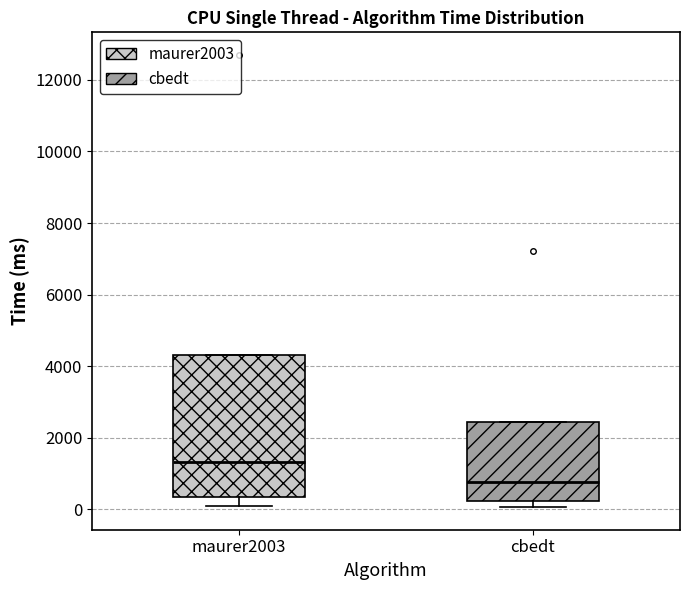

Reading left to right, transcribe this box plot: for each box, give where its median line is, the range the box spans, and where its two whiskers end, as read against the y-axis. The values are not printed on the chart, so give them approximately, as read against the axis.

maurer2003: median 1400, box 400 to 4400, whiskers 0 to 4400
cbedt: median 800, box 200 to 2400, whiskers 0 to 2400